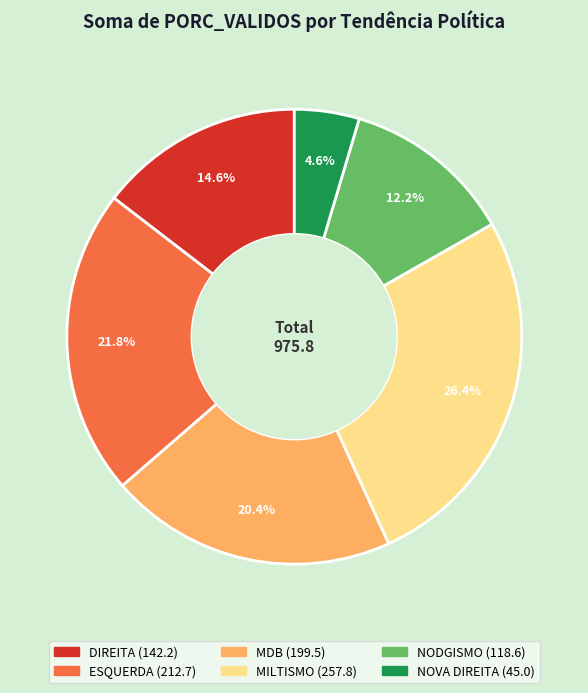

Combined, what portion of the pie is NODGISMO and MILTISMO?

38.6%